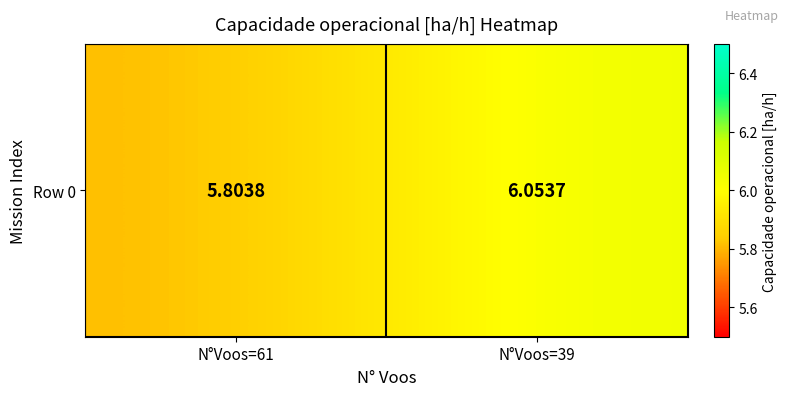

Is it true that the value at N°Voos=39 is 6.1?

True